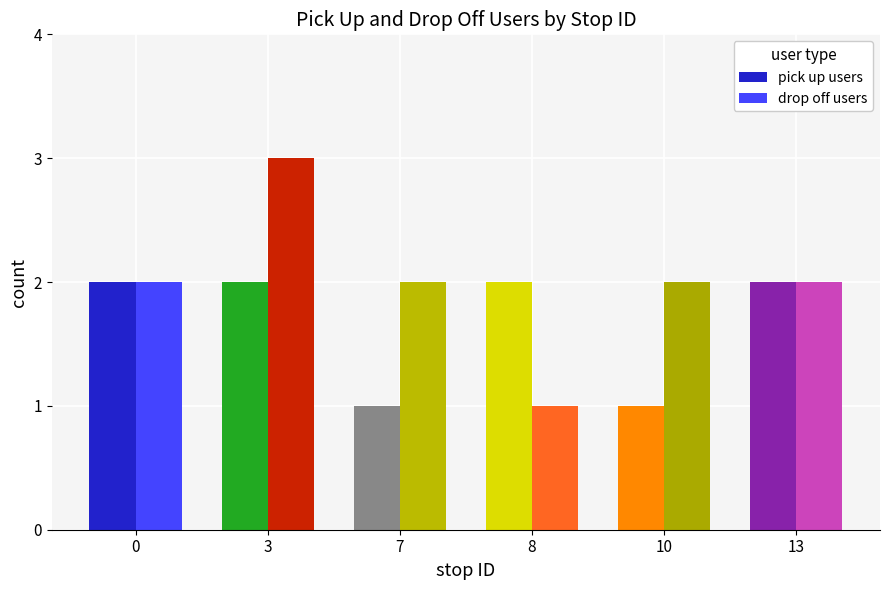

Reading left to right, list all the values displayed in this chart.

pick up users: 2	2	1	2	1	2
drop off users: 2	3	2	1	2	2